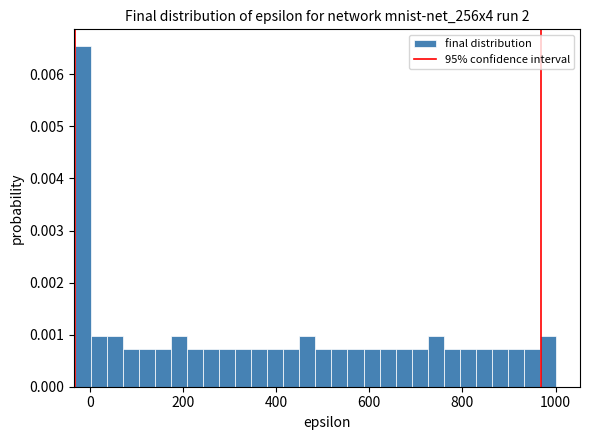

Read against the x-axis, roughly where is the centre of the tallest bar?

-20